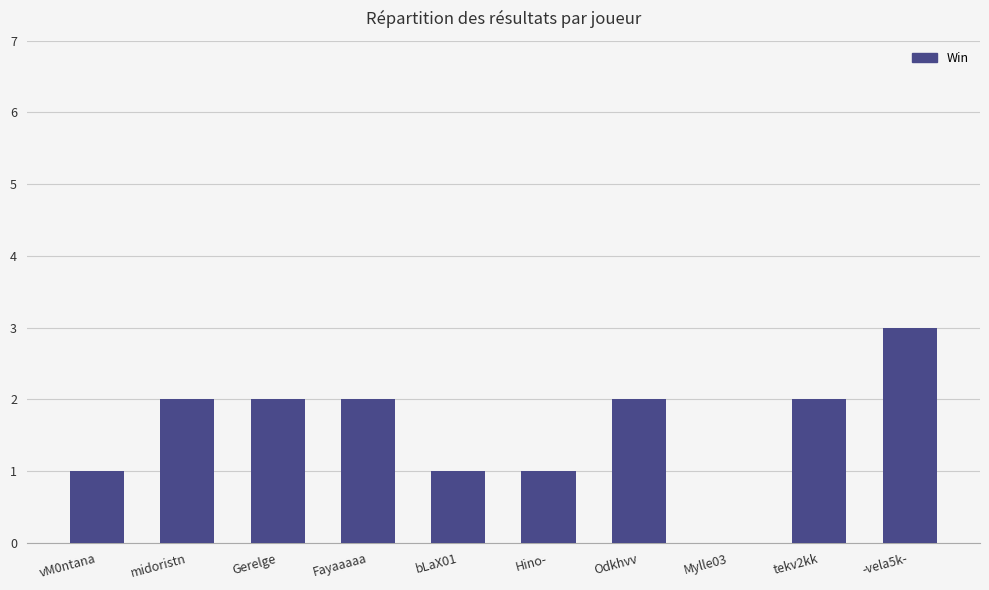

Count the number of data series in this chart.

1